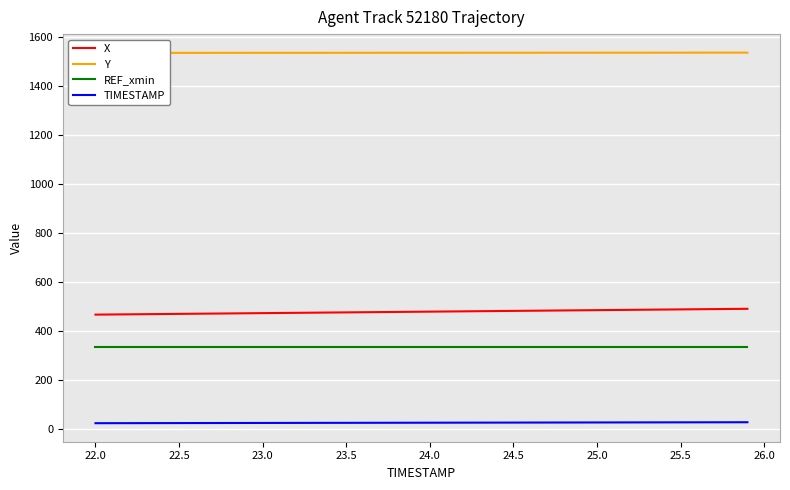

True or false: TIMESTAMP and X intersect in this chart.

False